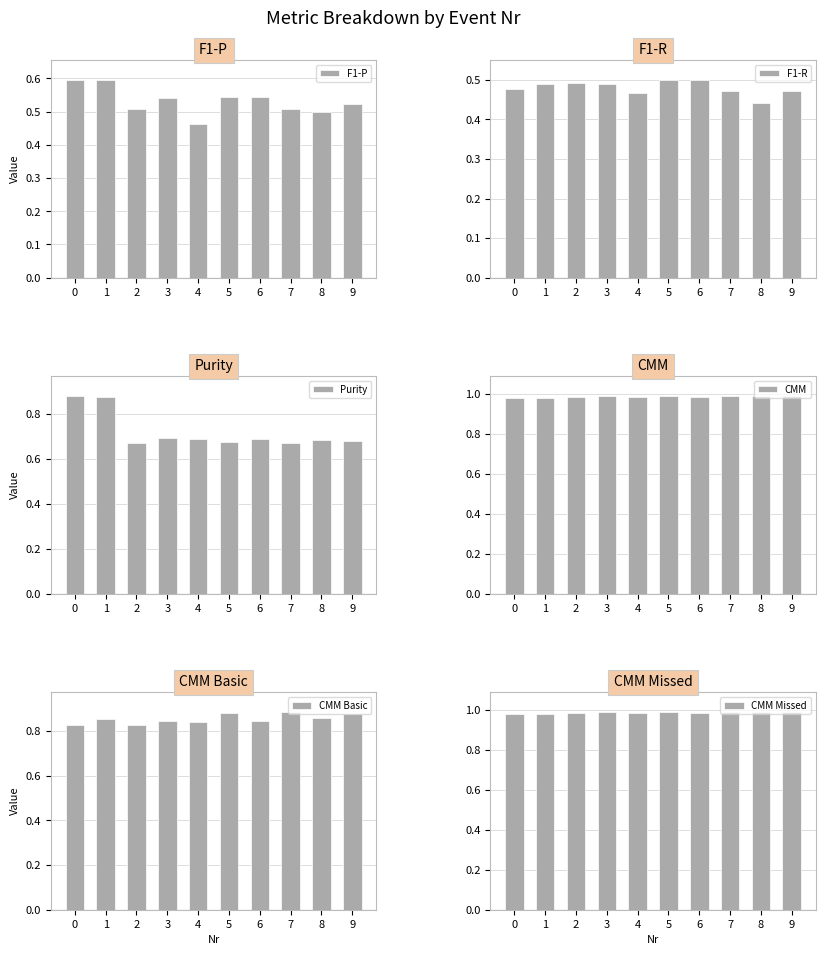

List the labels in order of F1-R value, largest first.

5, 6, 2, 3, 1, 0, 7, 9, 4, 8